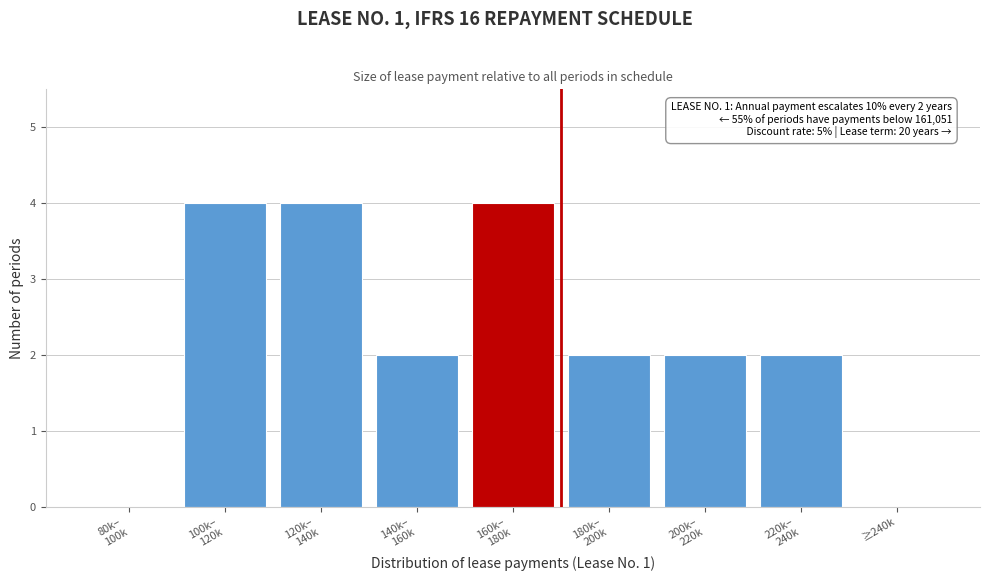

Is it true that the value at ≥240k is -2?

False